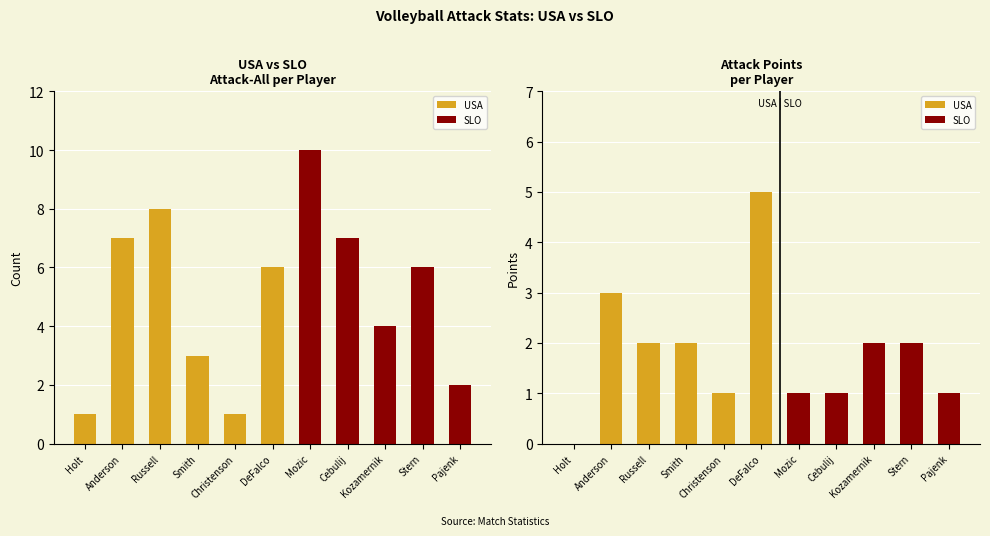

Reading right to left, extract all data points from this chart.

Attack-All: Pajenk=2	Stern=6	Kozamernik=4	Cebulij=7	Mozic=10	DeFalco=6	Christenson=1	Smith=3	Russell=8	Anderson=7	Holt=1
Attack-Point: Pajenk=1	Stern=2	Kozamernik=2	Cebulij=1	Mozic=1	DeFalco=5	Christenson=1	Smith=2	Russell=2	Anderson=3	Holt=0